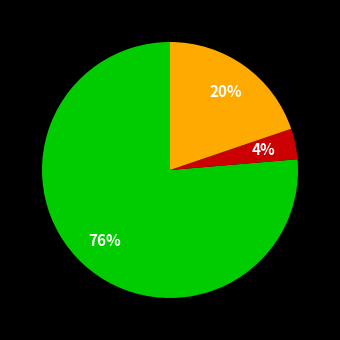

To the nearest percent, what is the average slice percentage?

33%